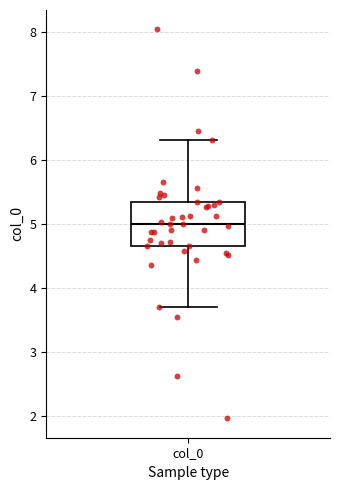

Read this box plot against the y-axis: the position of the median line, the range covered by the box, and the ends of both whiskers. The values are not printed on the chart, so give them approximately, as read against the axis.

median 5.0, box 4.7 to 5.3, whiskers 3.7 to 6.3